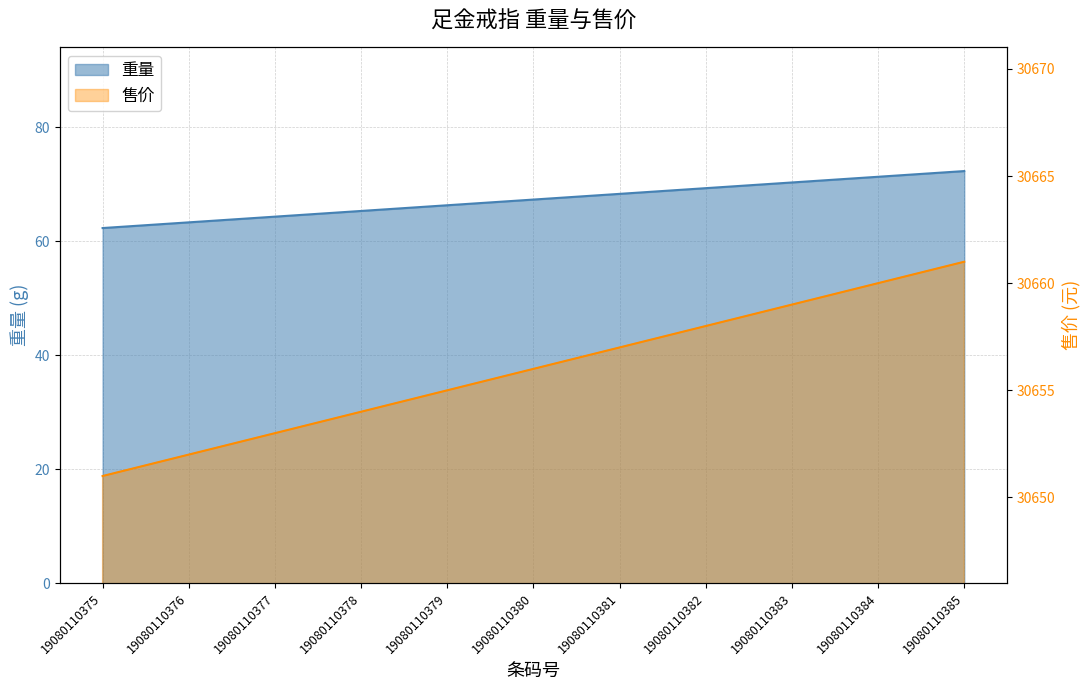

True or false: 售价 and 重量 intersect in this chart.

False